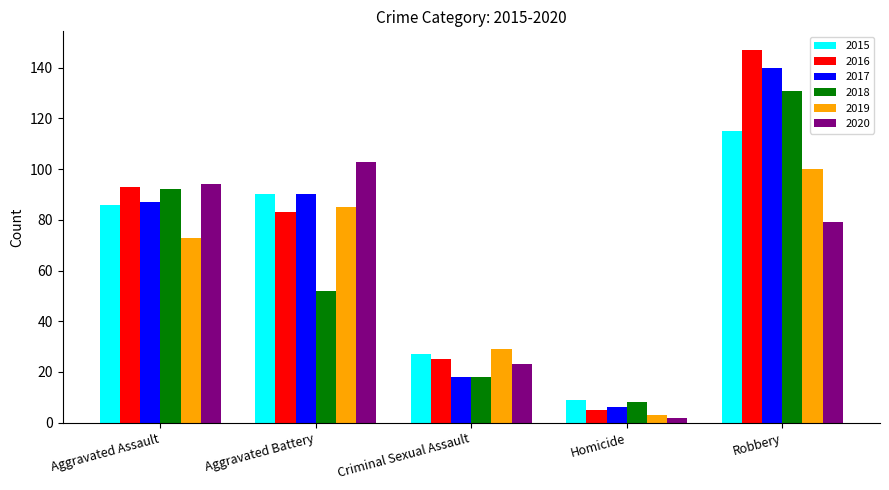

How many groups of bars are there?

5